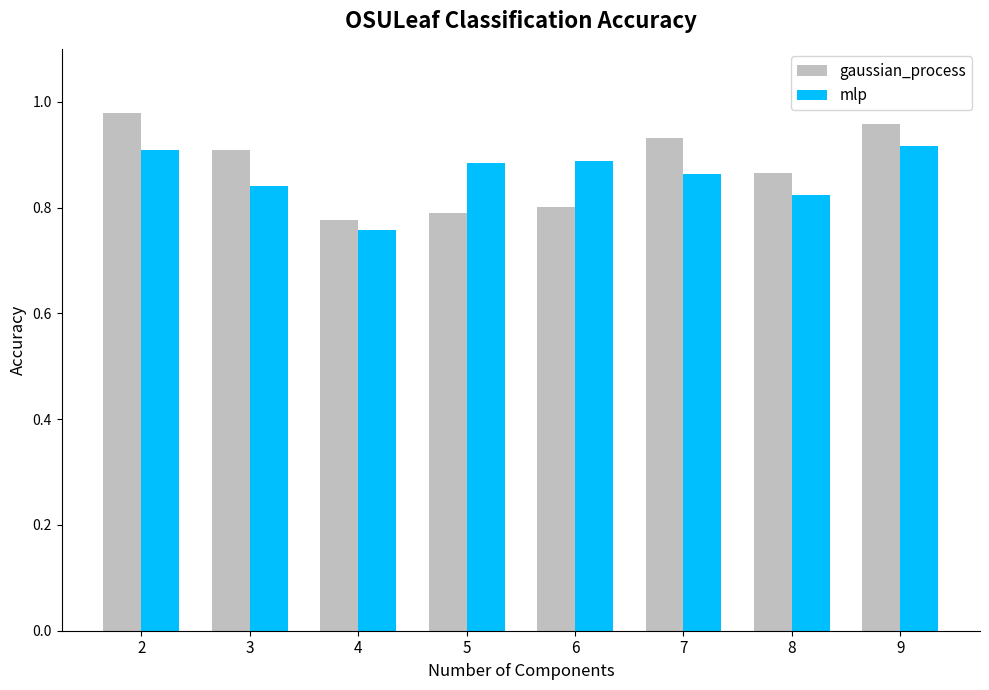

List the series in order of their overall mean, highest first.

gaussian_process, mlp